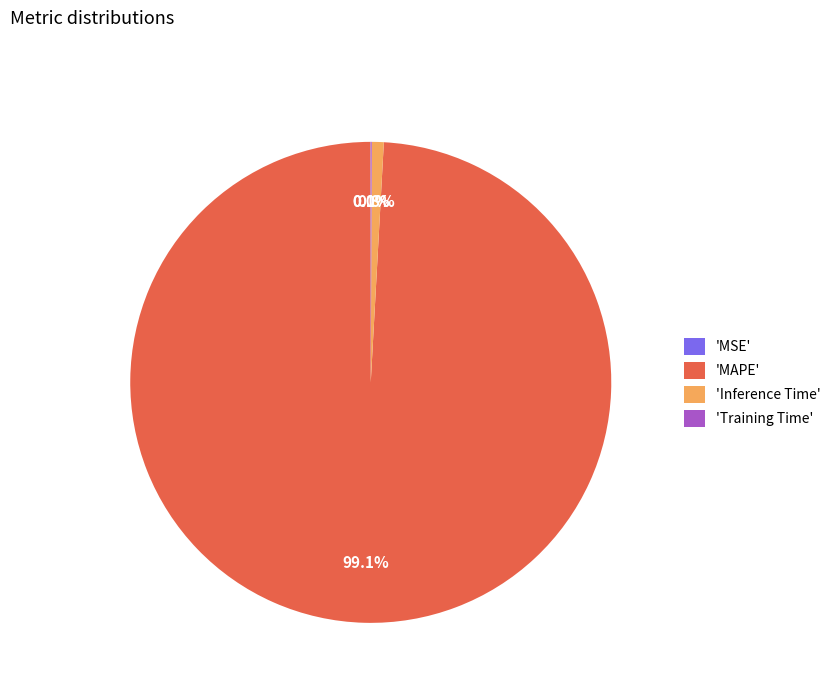

Is there any slice that represents more than half of the pie?

Yes